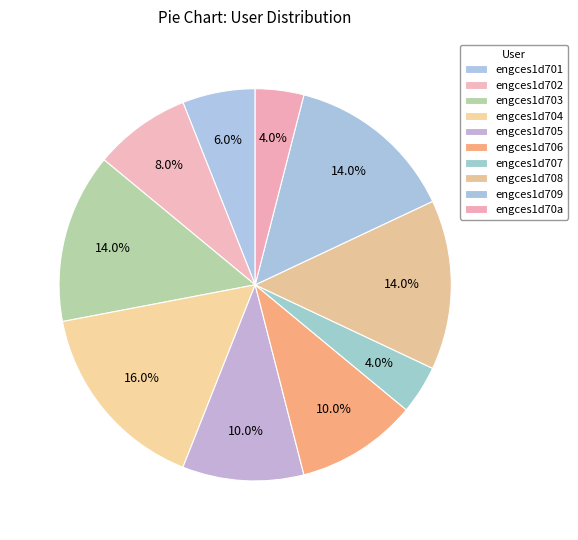

What is the total percentage of engces1d70a and engces1d702?

12.0%